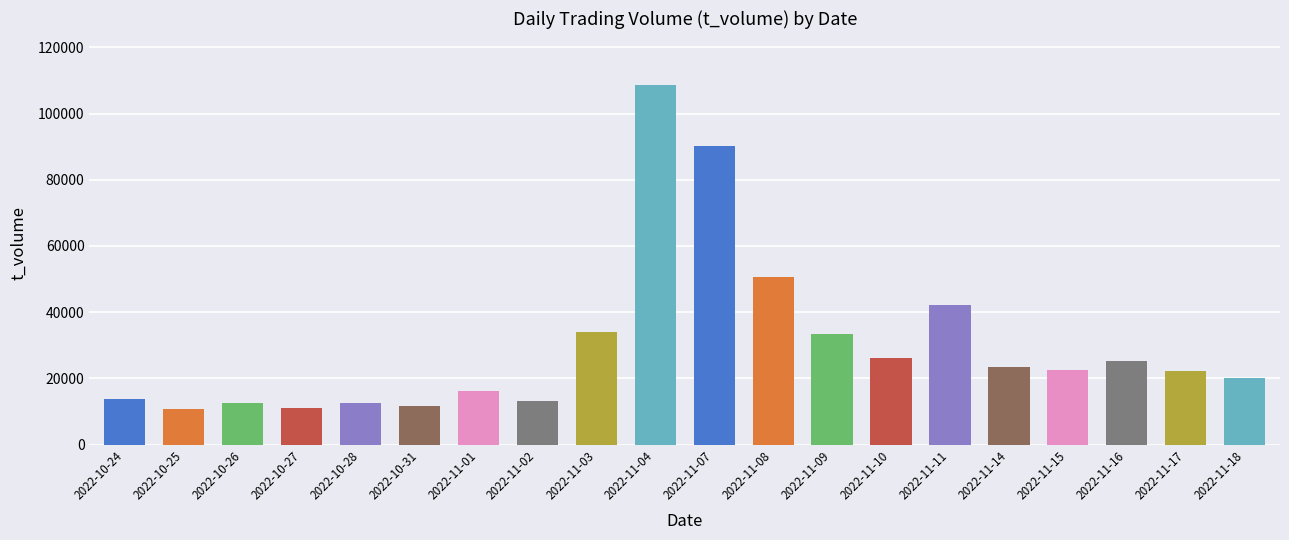

What is the label of the 5th bar from the right?

2022-11-14